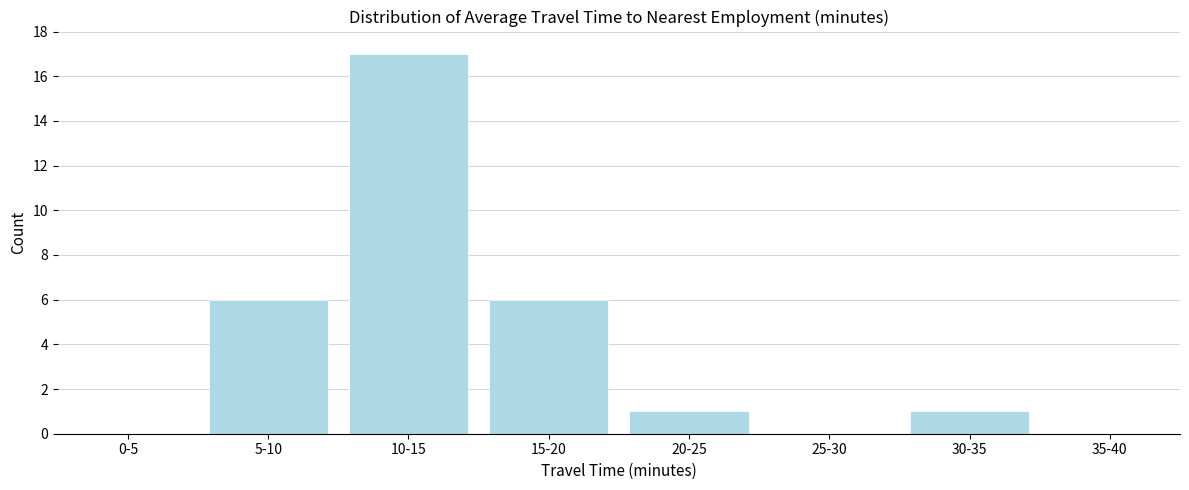

Reading left to right, list all the values displayed in this chart.

0-5=0	5-10=6	10-15=17	15-20=6	20-25=1	25-30=0	30-35=1	35-40=0